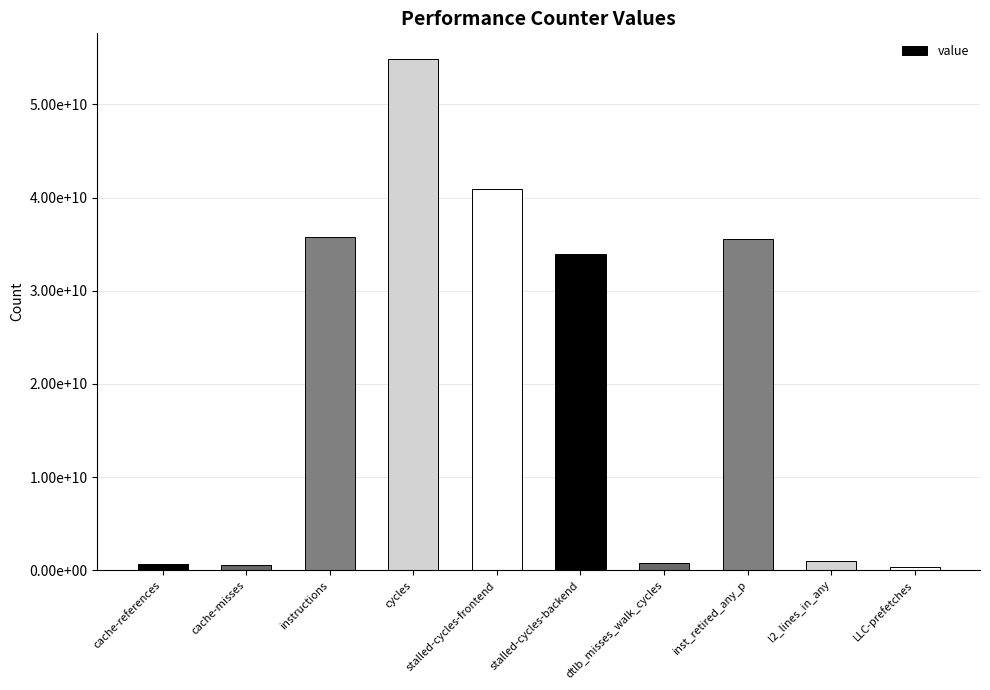

Does the chart contain any negative values?

No